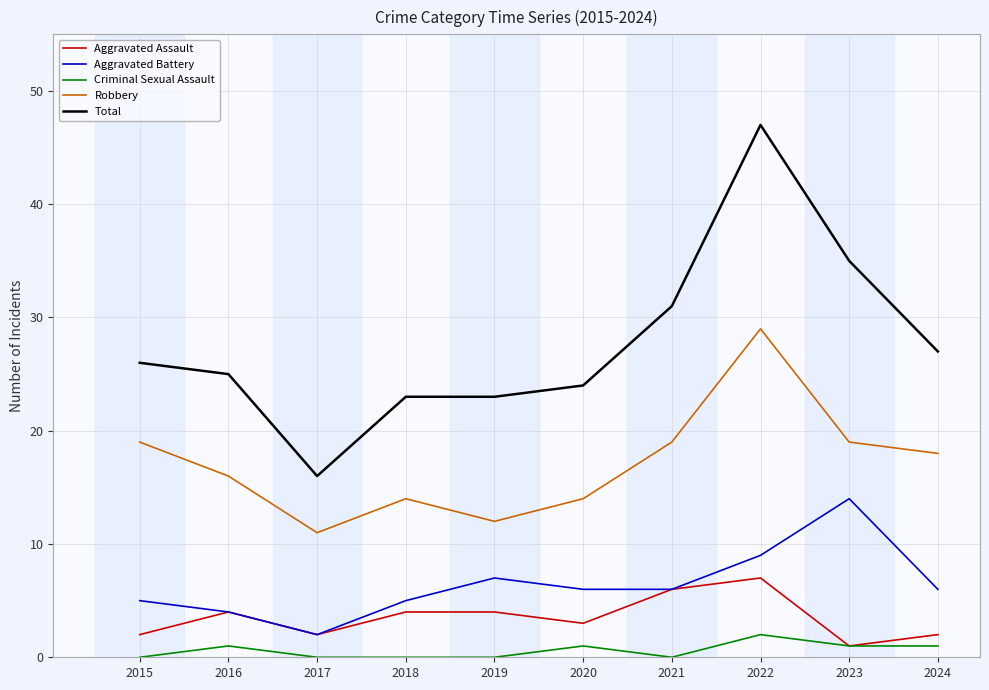

Reading left to right, transcribe all the data shown in this chart.

Aggravated Assault: 2015=2	2016=4	2017=2	2018=4	2019=4	2020=3	2021=6	2022=7	2023=1	2024=2
Aggravated Battery: 2015=5	2016=4	2017=2	2018=5	2019=7	2020=6	2021=6	2022=9	2023=14	2024=6
Criminal Sexual Assault: 2015=0	2016=1	2017=0	2018=0	2019=0	2020=1	2021=0	2022=2	2023=1	2024=1
Robbery: 2015=19	2016=16	2017=11	2018=14	2019=12	2020=14	2021=19	2022=29	2023=19	2024=18
Total: 2015=26	2016=25	2017=16	2018=23	2019=23	2020=24	2021=31	2022=47	2023=35	2024=27